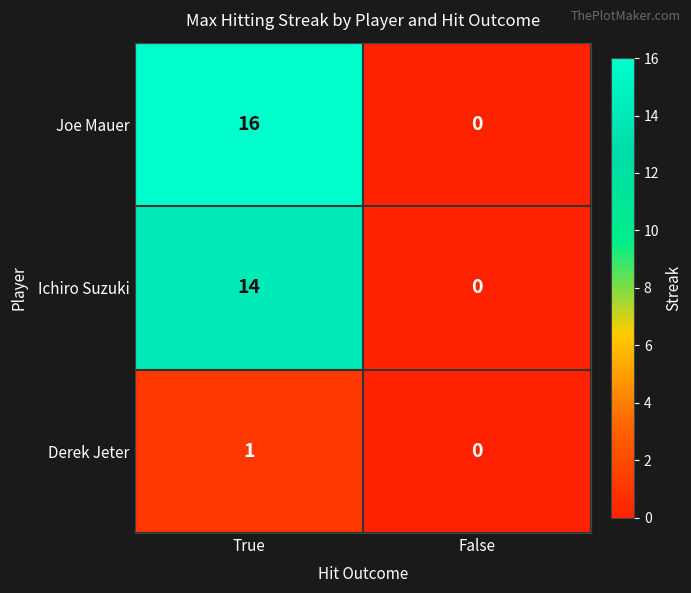

The value of Ichiro Suzuki at True is 9. True or false?

False